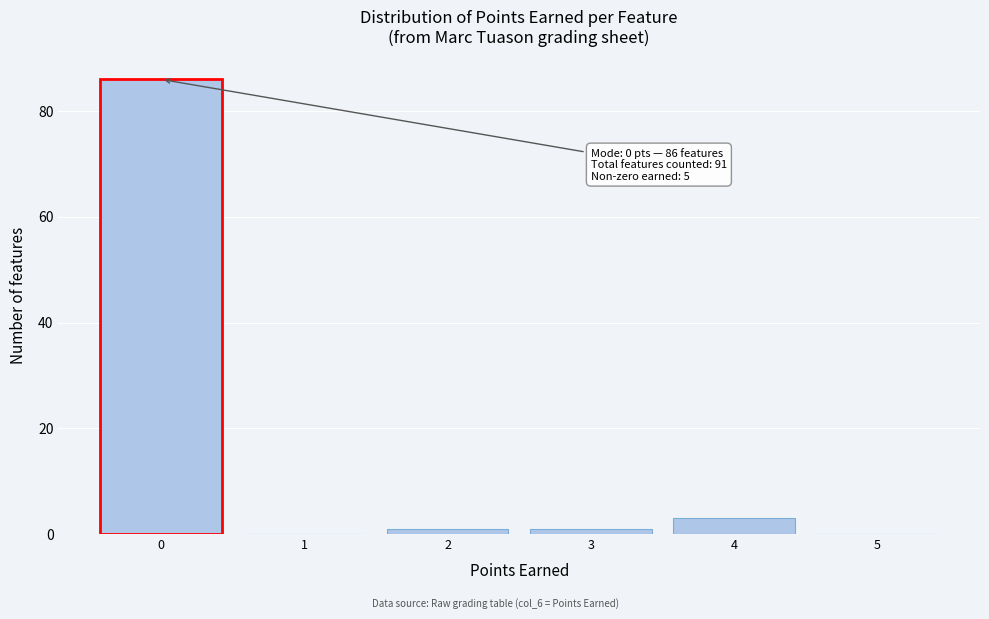

Which range on the x-axis has the tallest bar?

-0.5 to 0.5